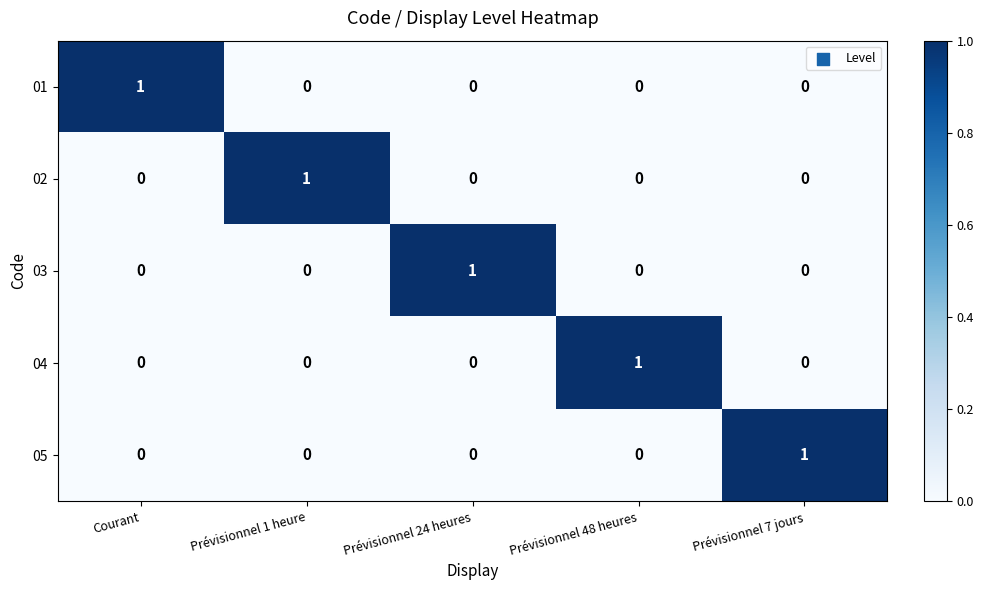

At how many categories does at least one series exceed 0?

5